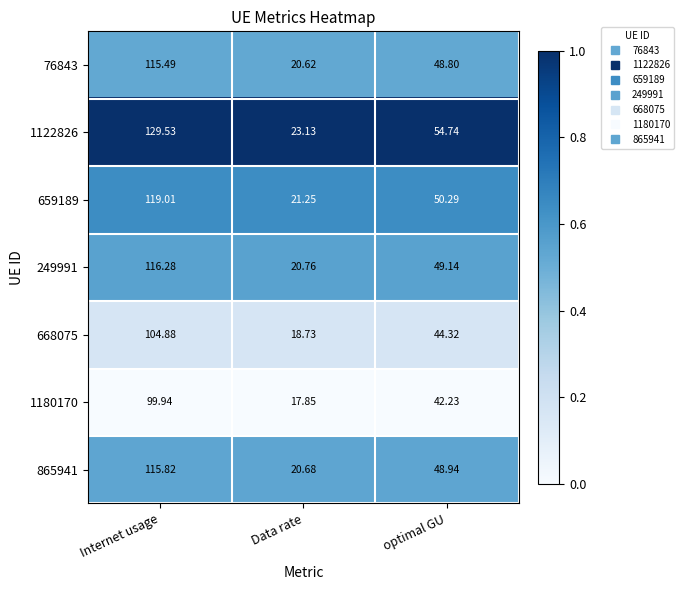

At which label does 249991 reach its minimum?

Data rate